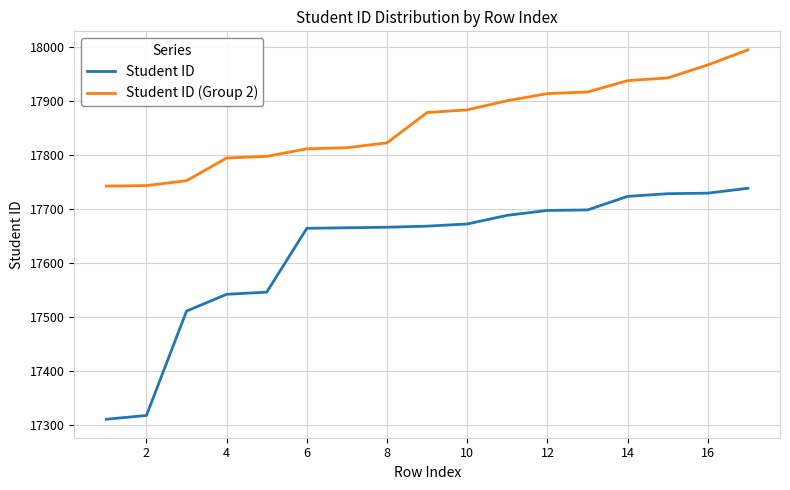

What is the difference between the maximum and minimum values in the Student ID series?

427